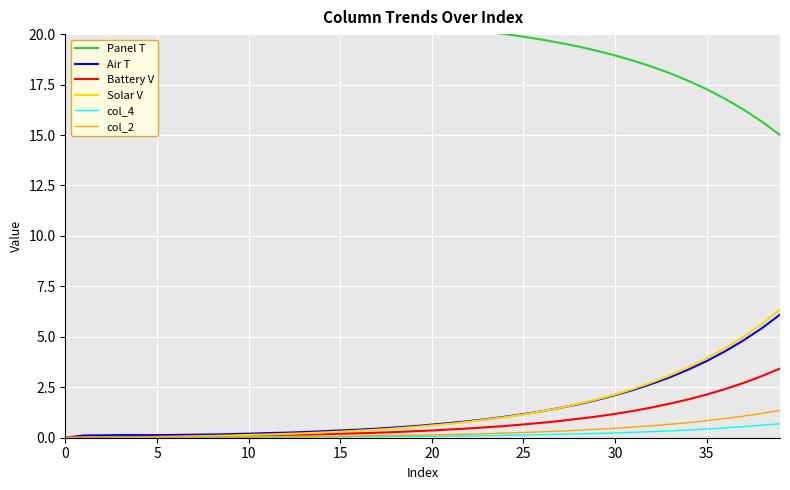

At which category is the sum across all series the highest?

39